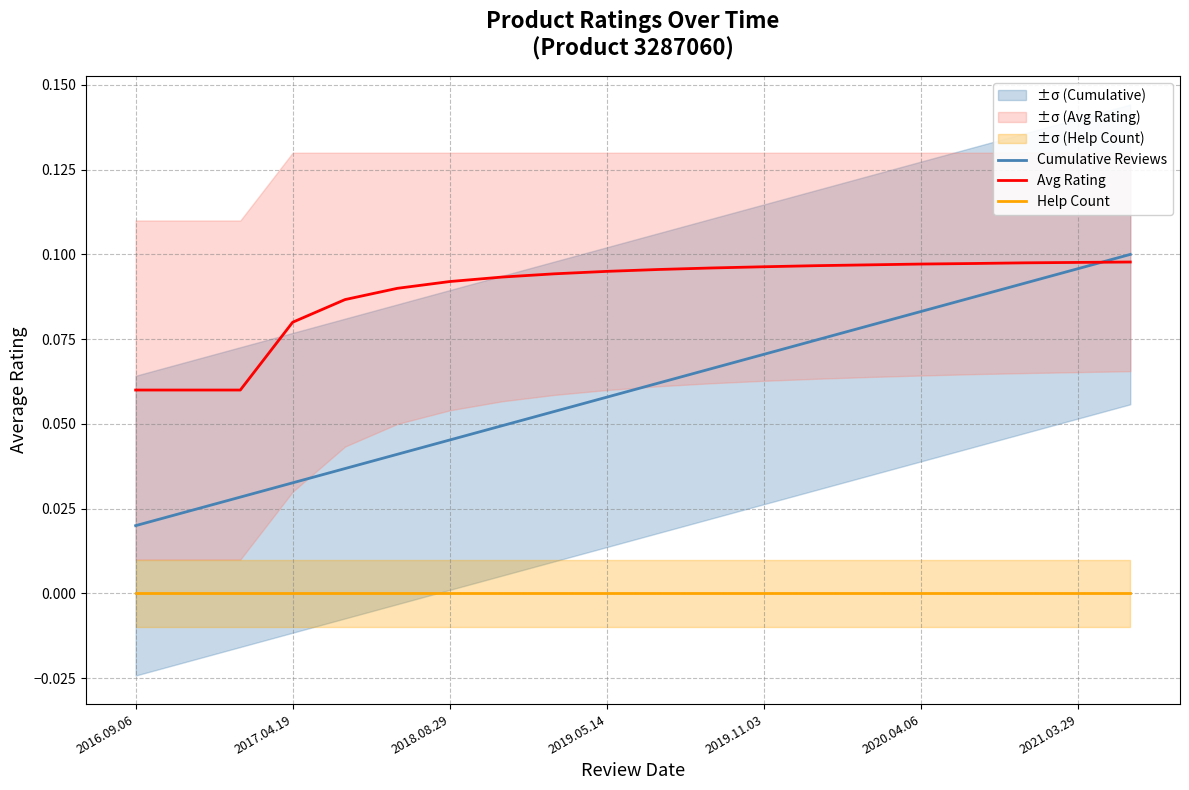

Is the value of Cumulative Reviews at 2020.04.06 greater than the value of Avg Rating at 2018.08.29?

No